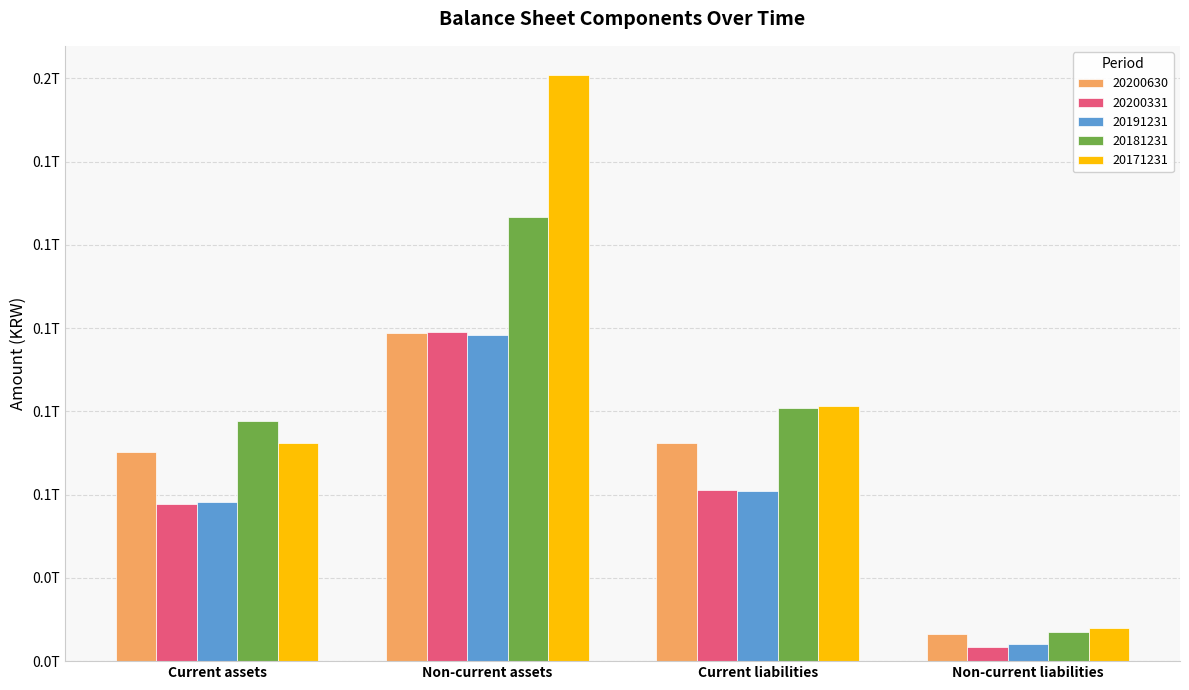

Are the bars grouped side by side (vs. stacked)?

Yes